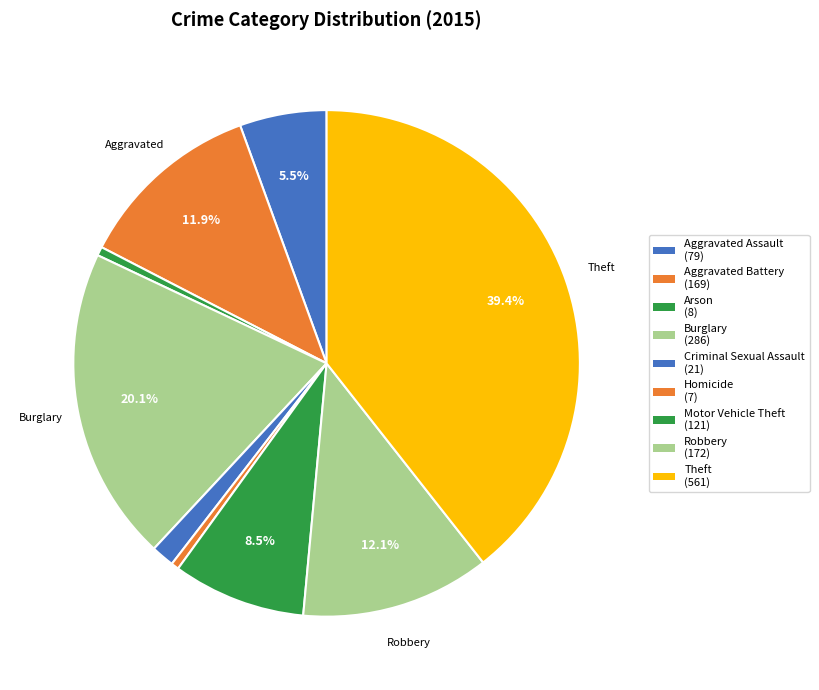

True or false: Theft accounts for 39% of the total.

True